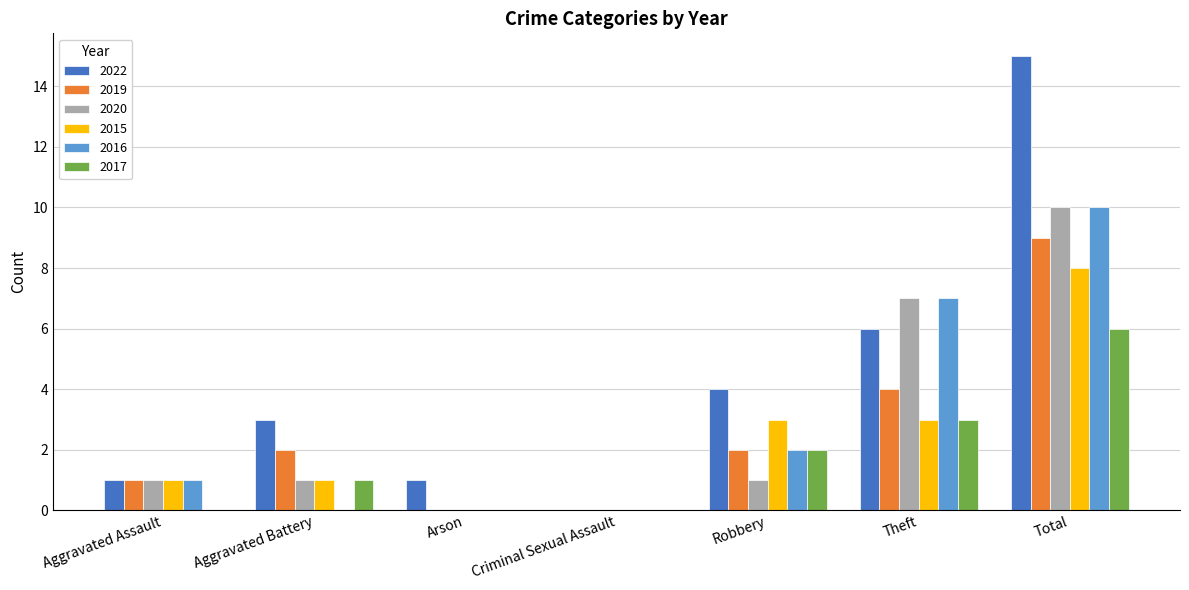

Does the chart contain stacked bars?

No